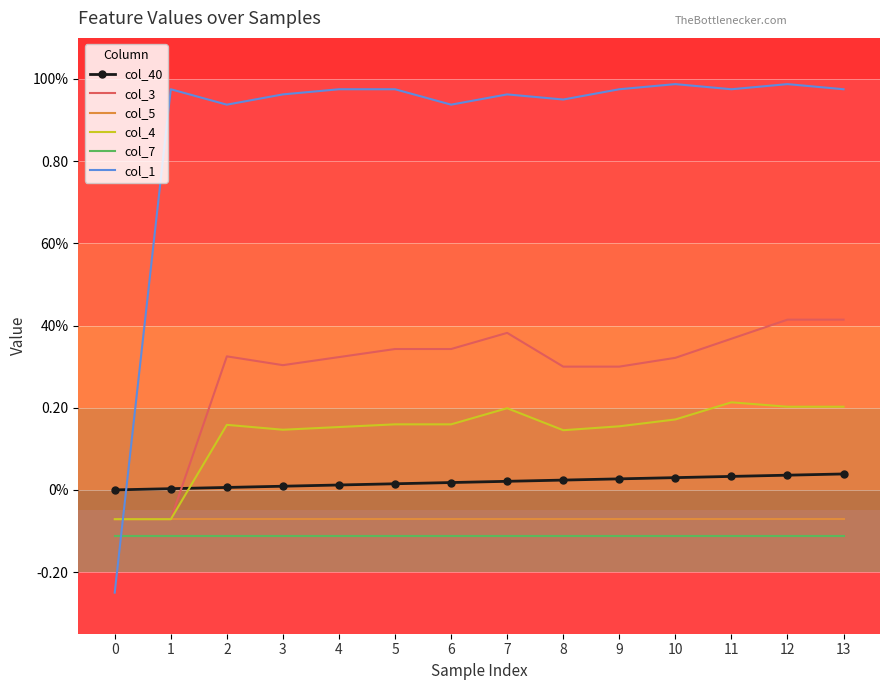

What is the average value of the col_5 series?

-0.1